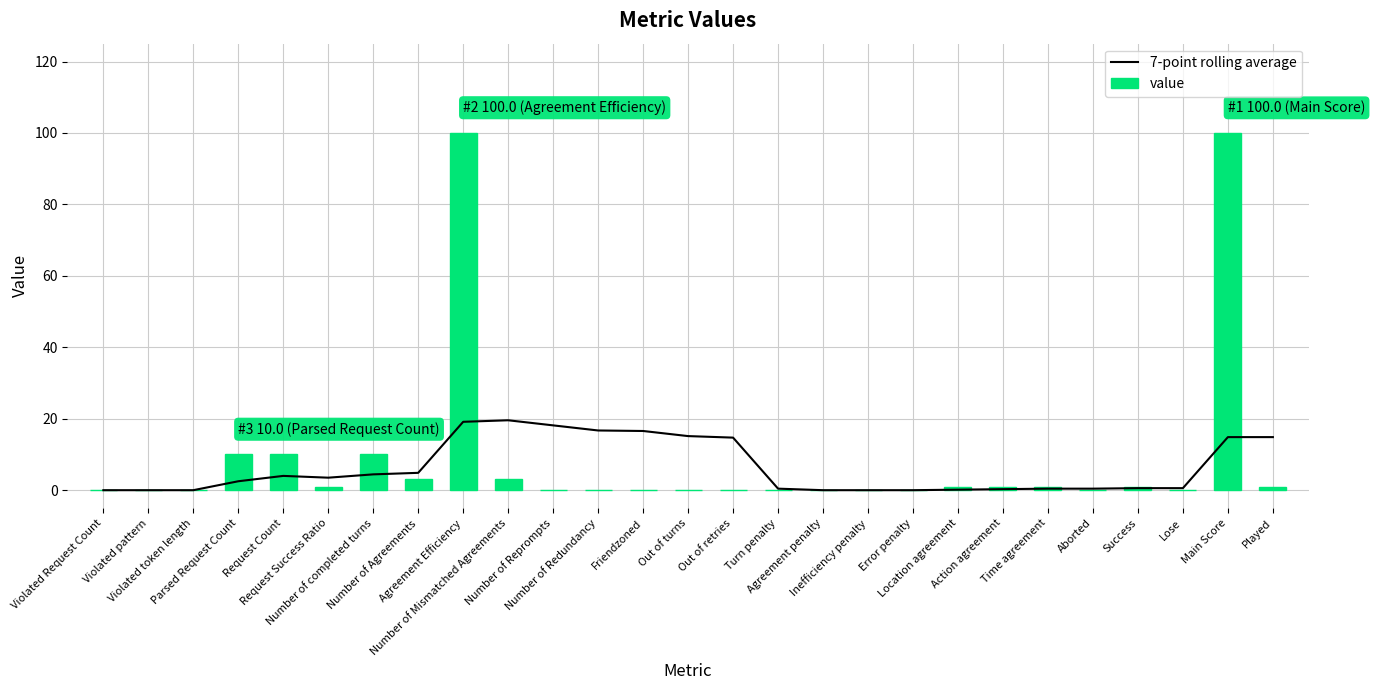

Which series has the largest total across all categories?

value